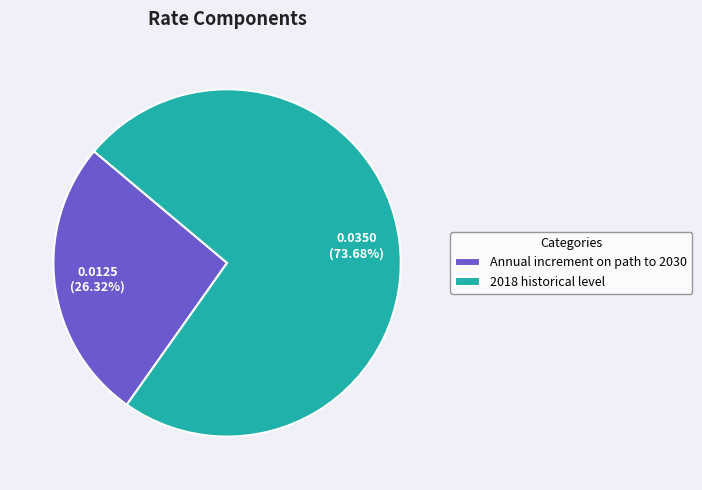

Which category has the biggest portion of the pie?

2018 historical level